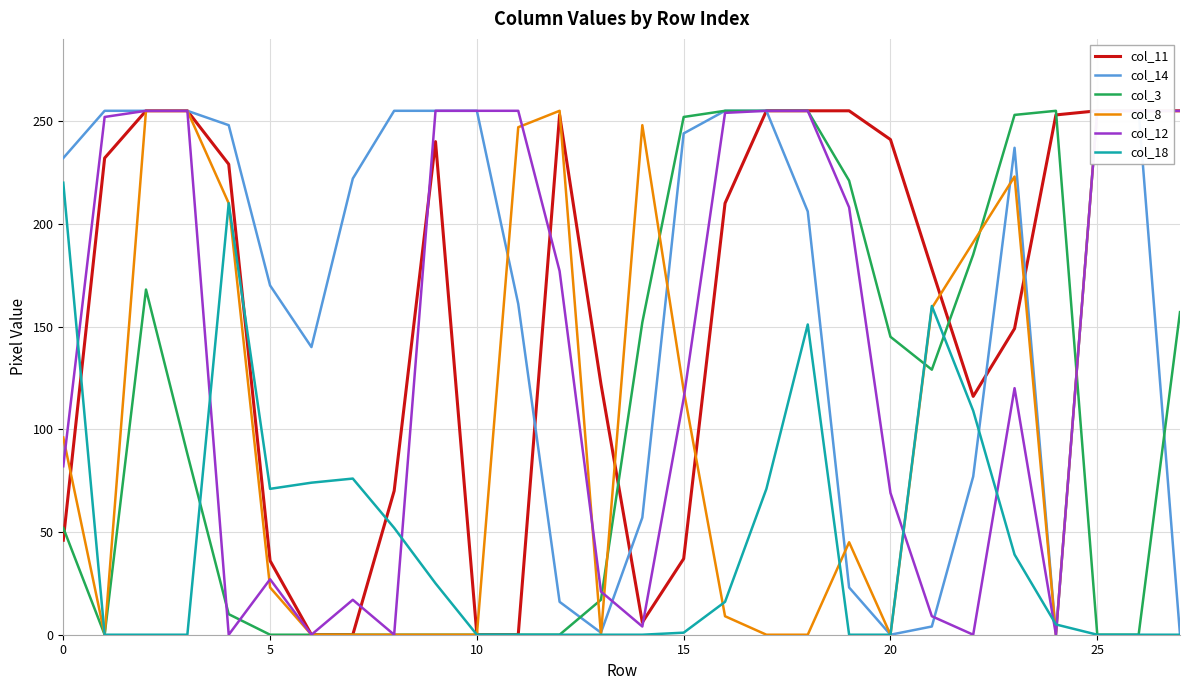

What is the average value of the col_14 series?

164